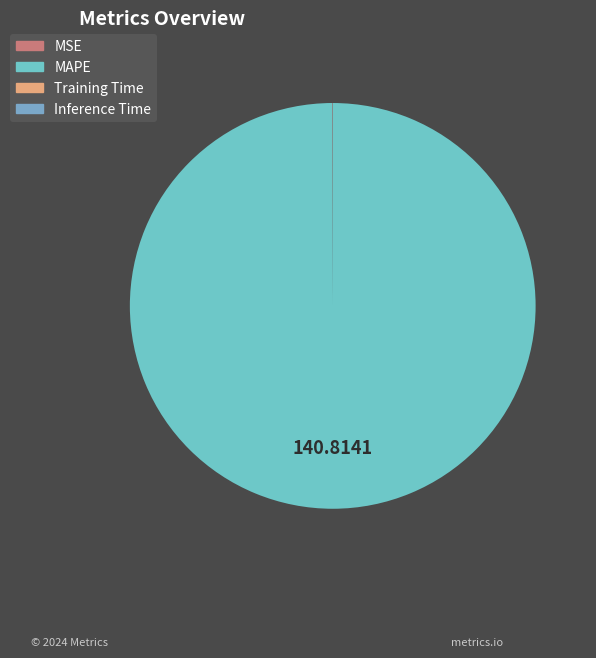

How many slices are in this pie chart?

4